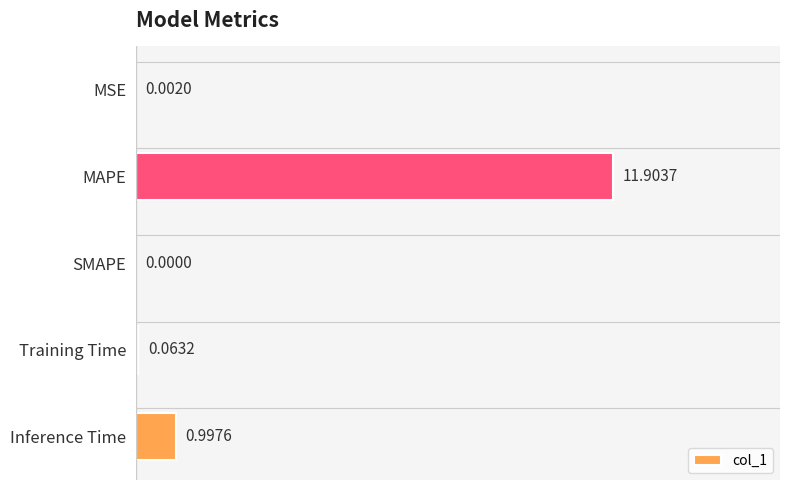

At which label is the value closest to 5?

Inference Time